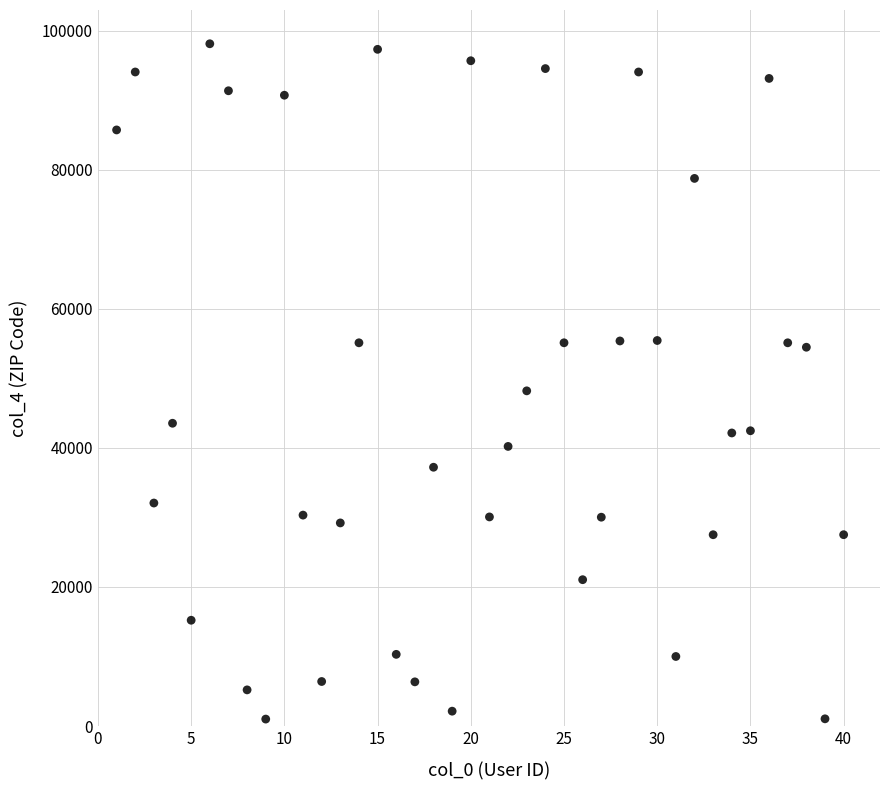

What Y value in the scatter plot is closest to 49551?

48197